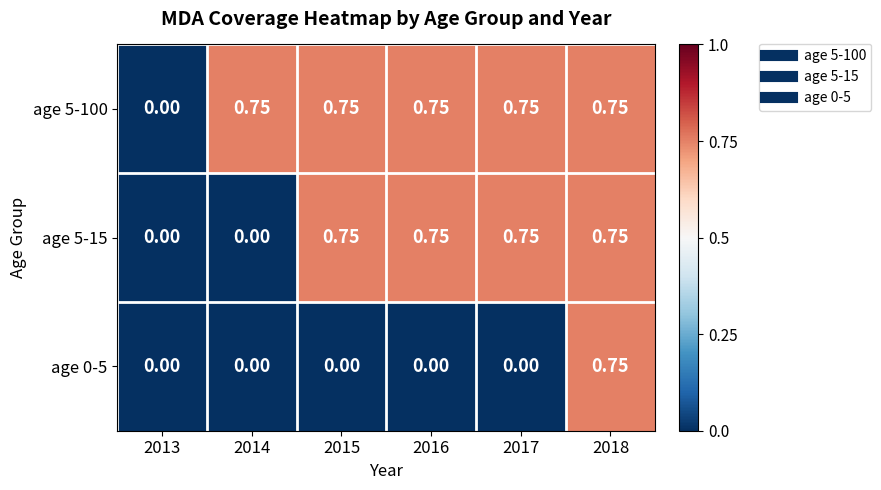

What is the spread (max minus min) of values at 2017?

0.8